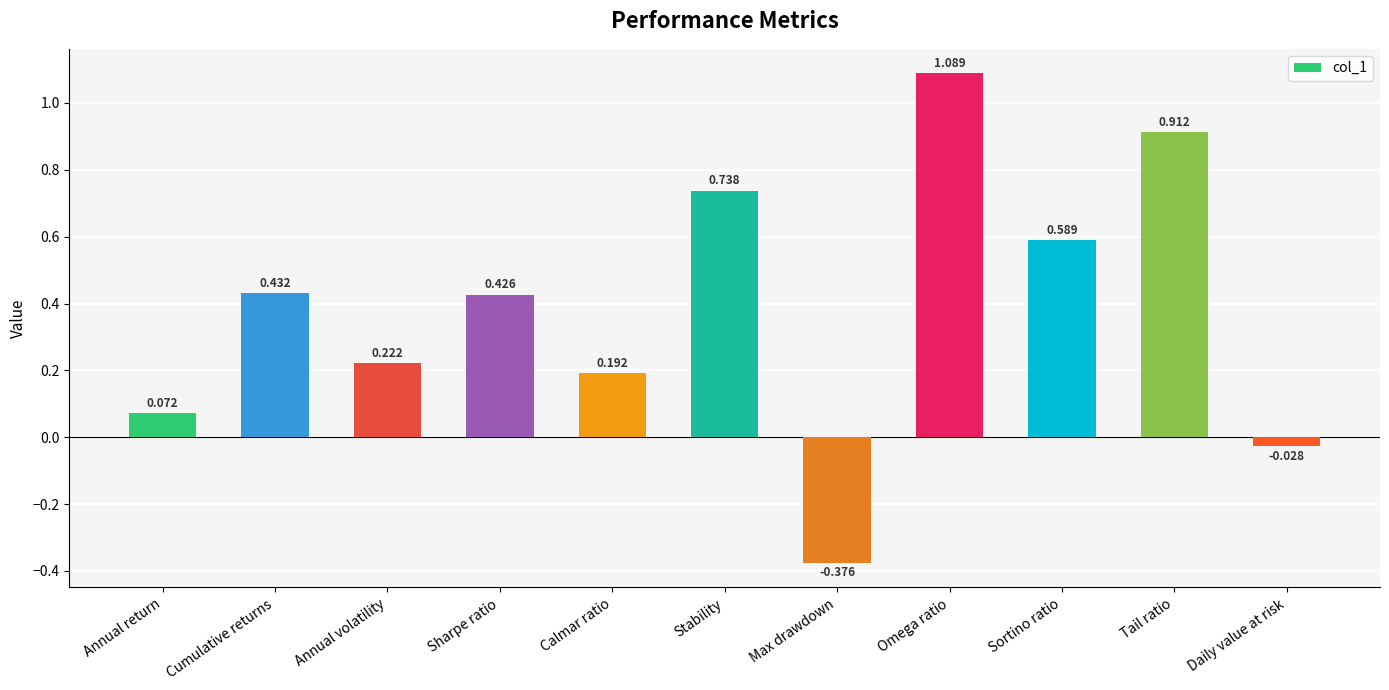

What is the label of the 5th bar from the left?

Calmar ratio